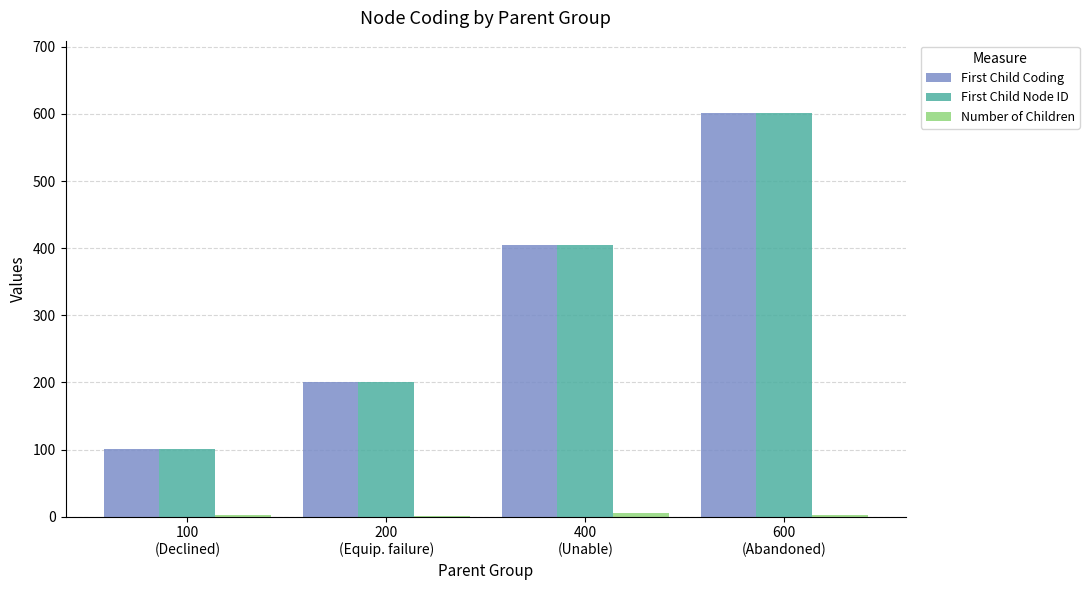

What is the maximum value shown in the chart?

601